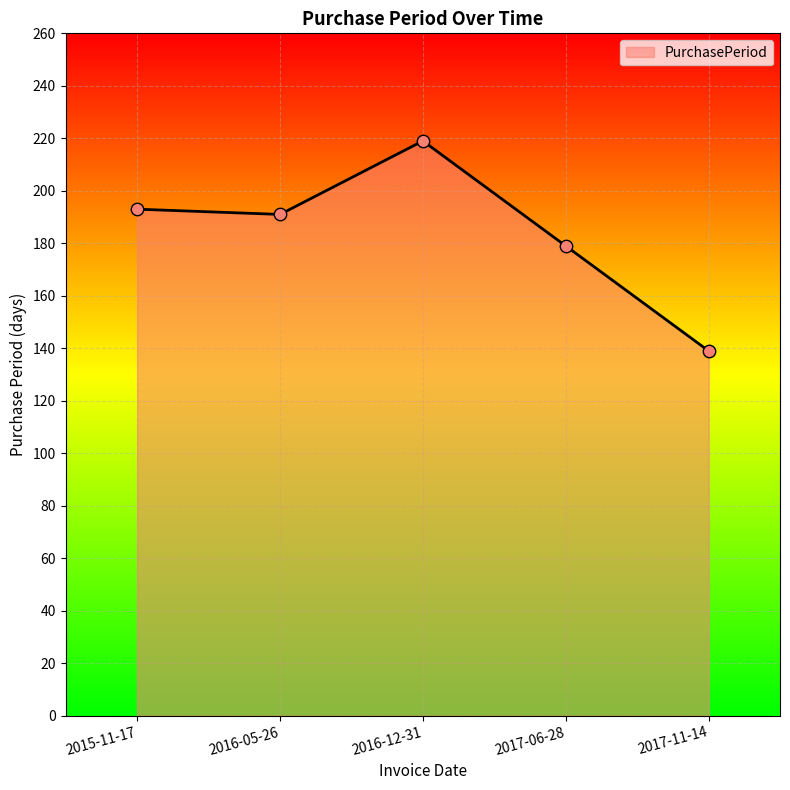

Which has a higher value, 2015-11-17 or 2017-06-28?

2015-11-17